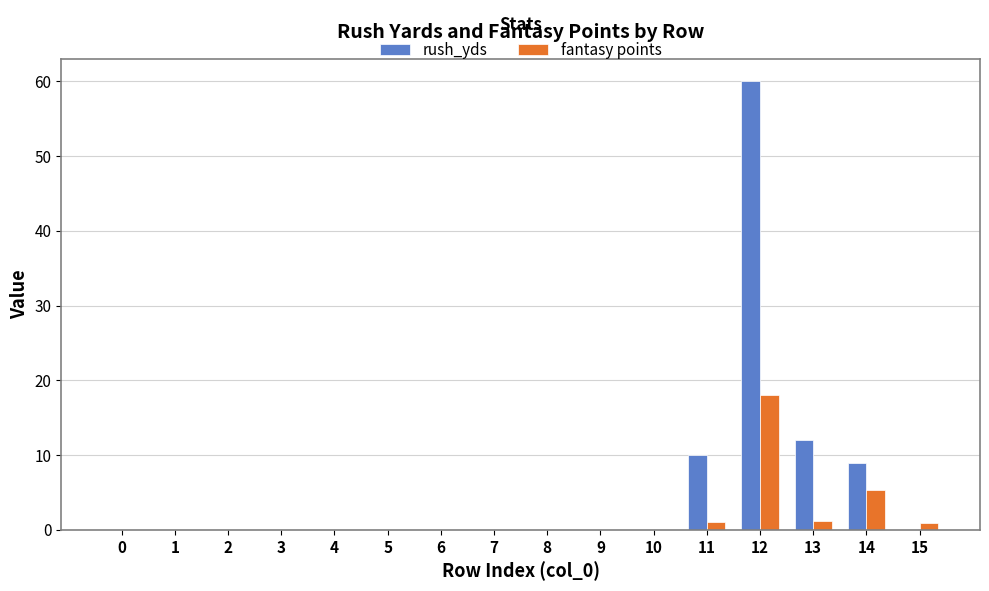

At which label does fantasy points reach its peak?

12